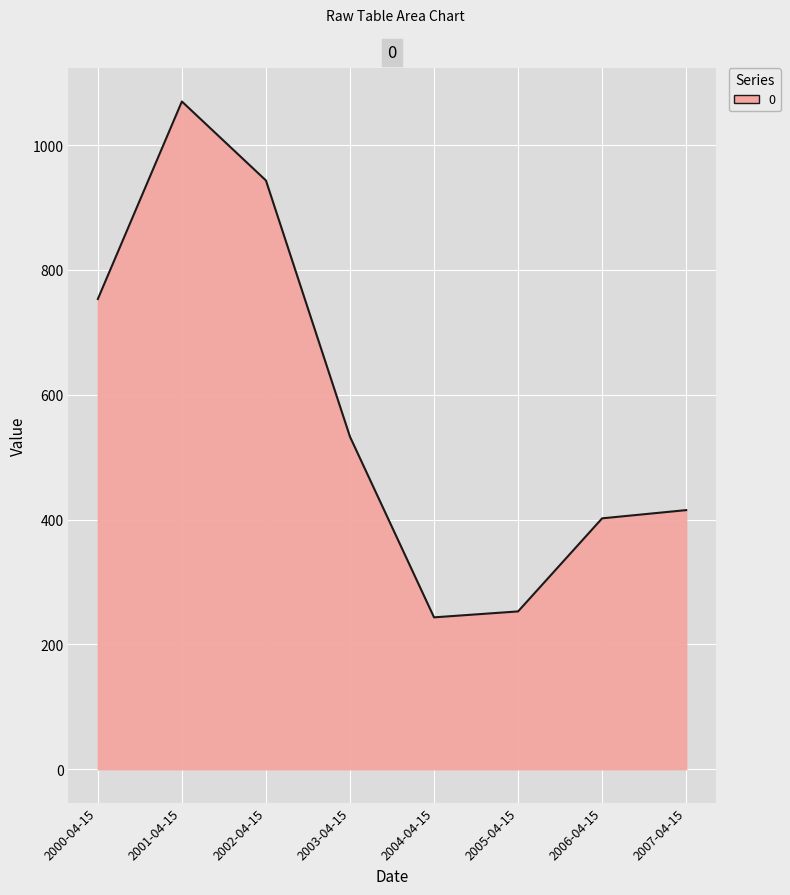

What is the minimum value shown in the chart?

243.4